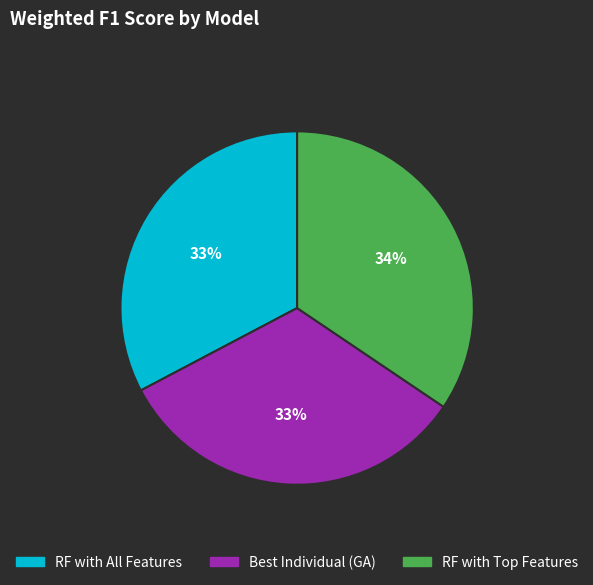

Count the number of slices in the pie.

3